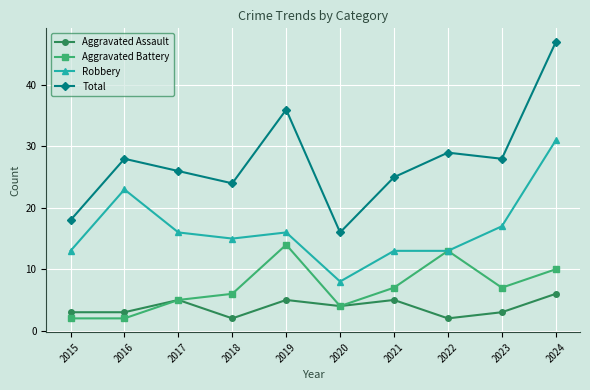

What is the minimum value for Aggravated Assault?

2